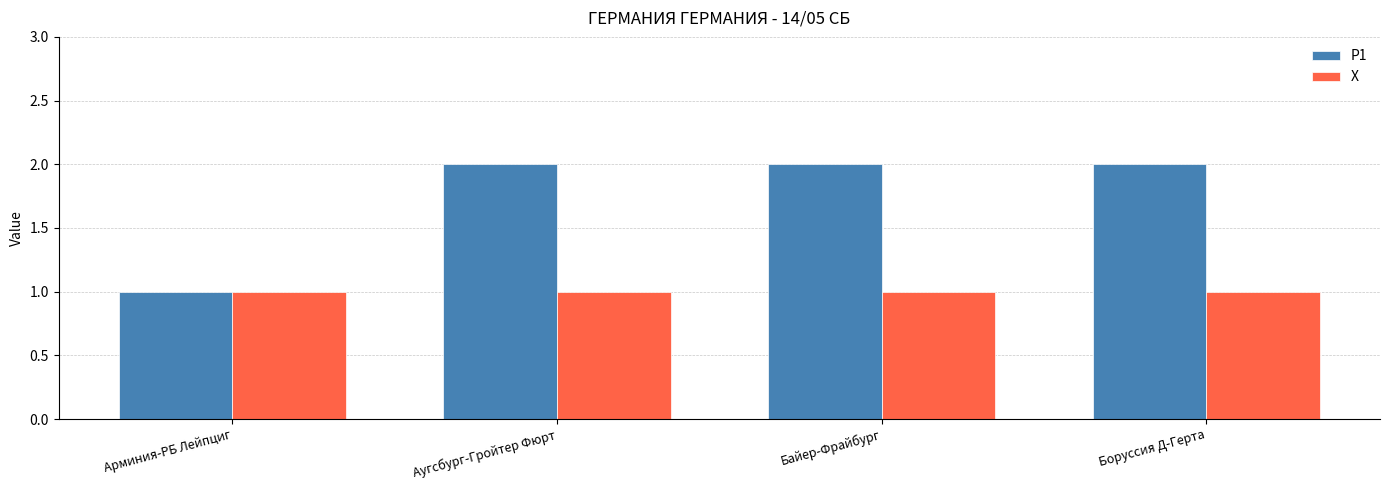

What is the maximum value shown in the chart?

2